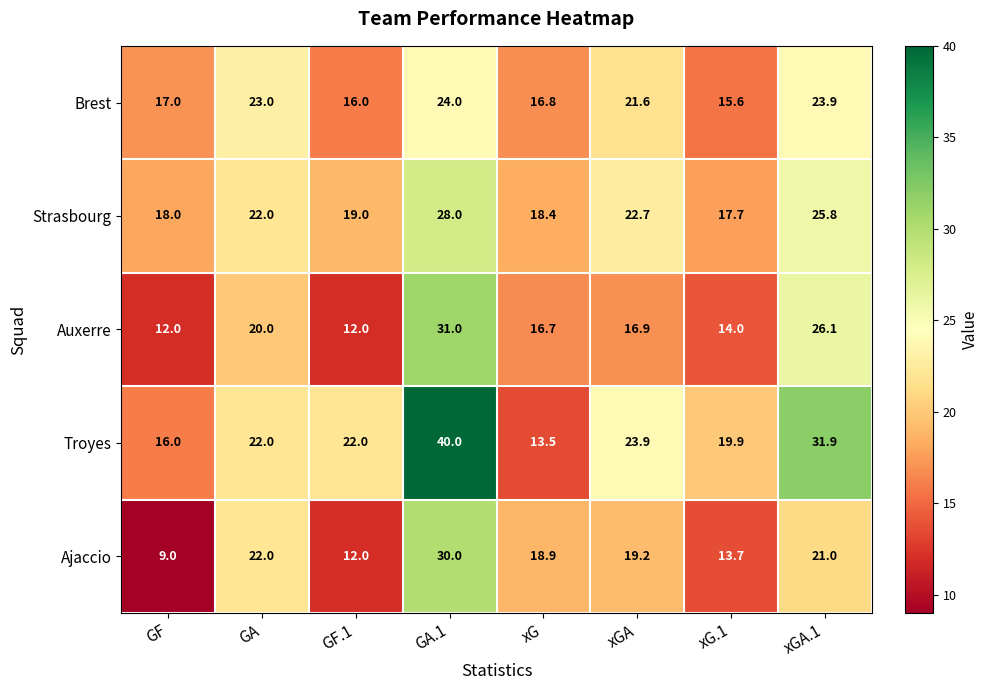

The Strasbourg series shows 11.4 at xGA. True or false?

False